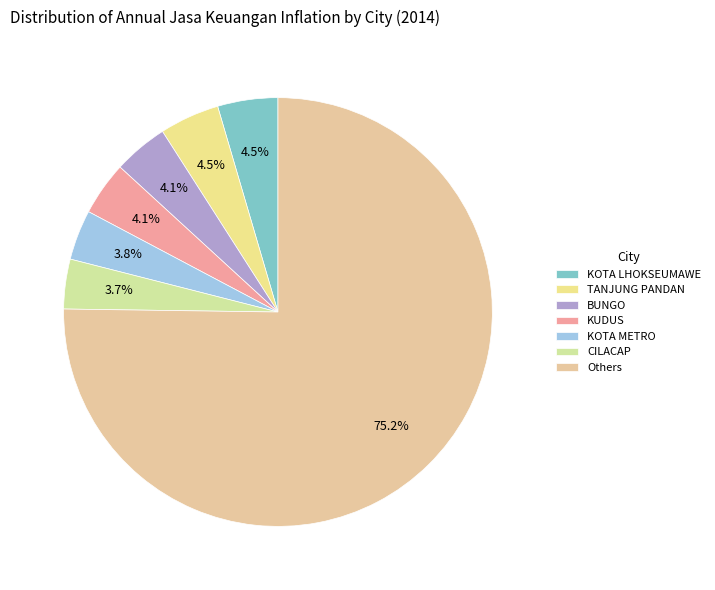

Which category has the biggest portion of the pie?

Others